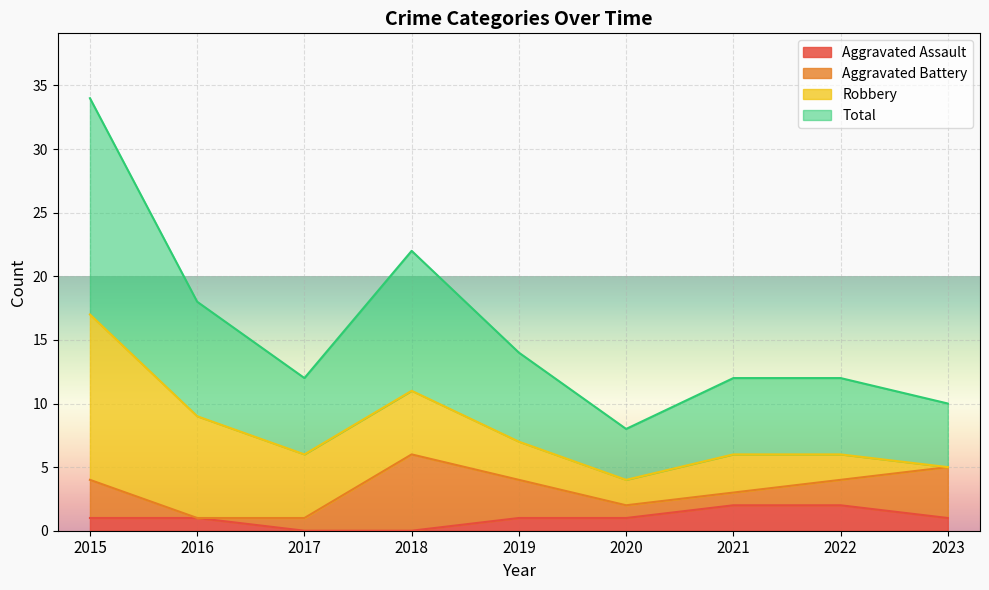

At which category is the sum across all series the highest?

2015